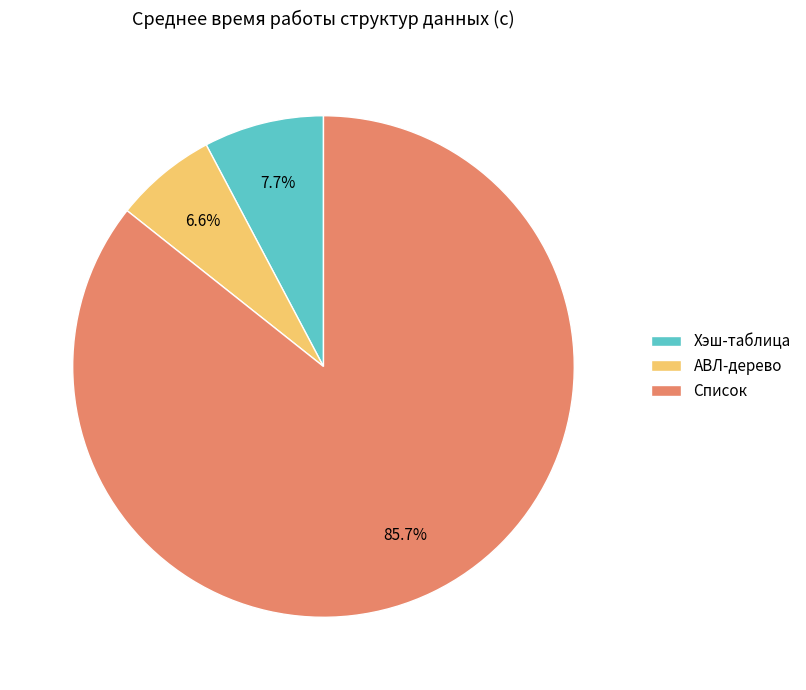

Is the sum of Список and Хэш-таблица greater than half?

Yes